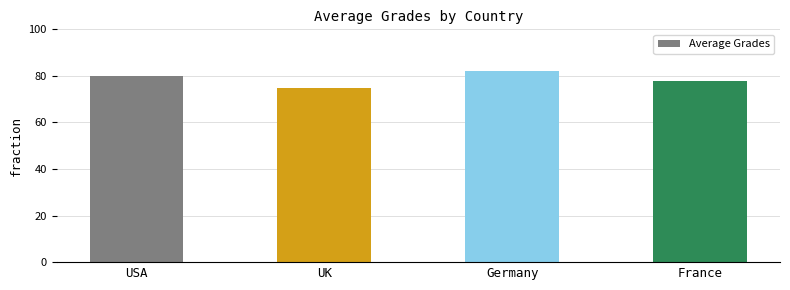

Reading right to left, transcribe all the data shown in this chart.

France=78	Germany=82	UK=75	USA=80